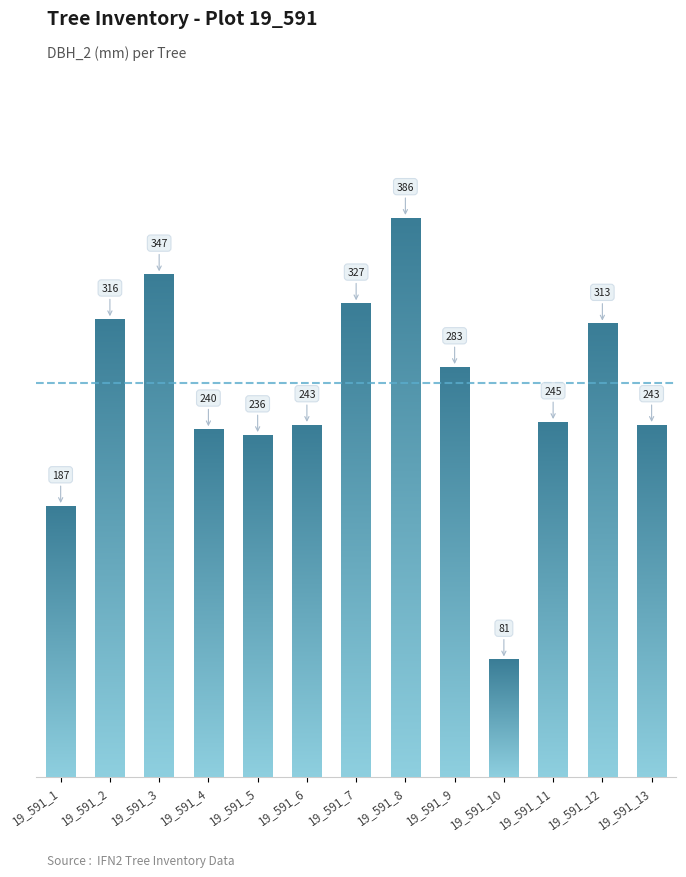

What is the difference between the values at 19_591_13 and 19_591_3?

104